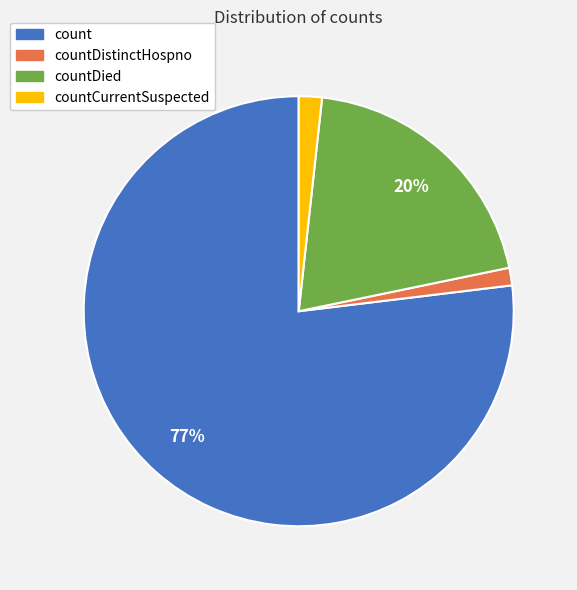

Count the number of slices in the pie.

4